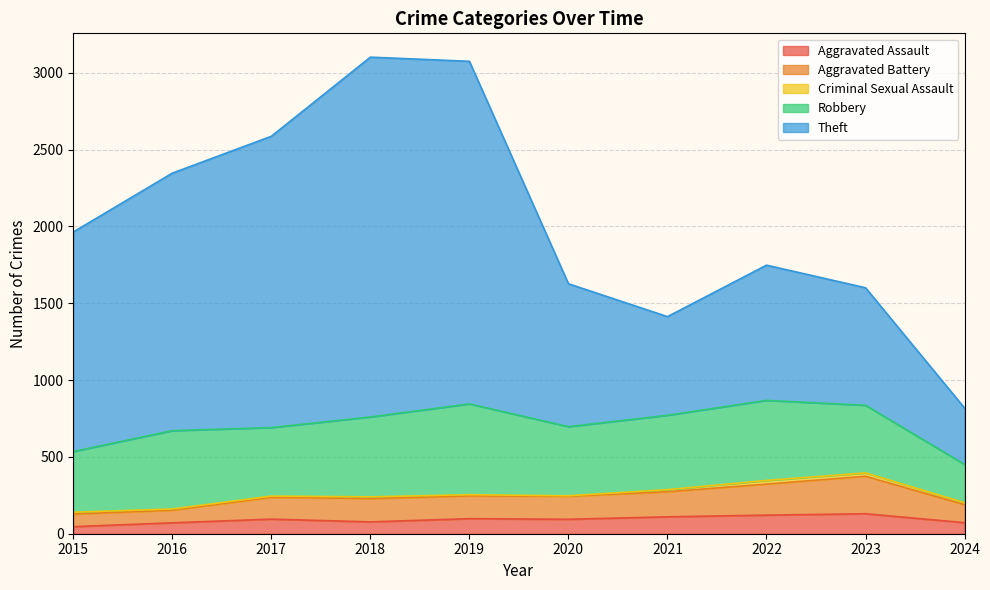

Does the chart display data point markers on the line(s)?

No